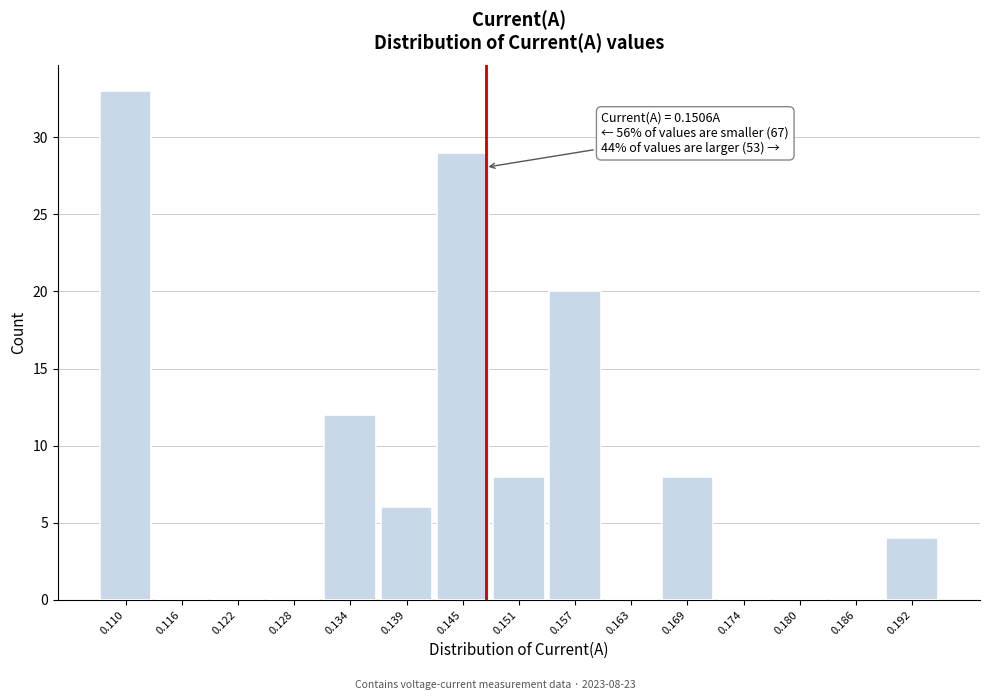

Reading left to right, list all the values displayed in this chart.

0.110=33	0.116=0	0.122=0	0.128=0	0.134=12	0.139=6	0.145=29	0.151=8	0.157=20	0.163=0	0.169=8	0.174=0	0.180=0	0.186=0	0.192=4